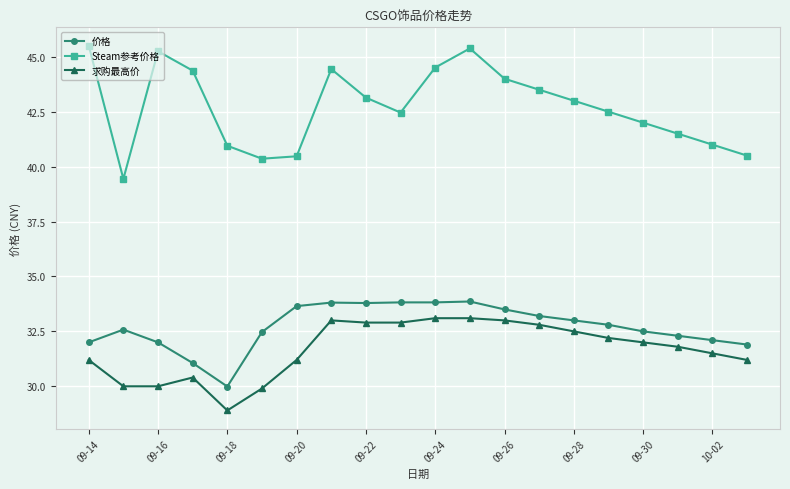

Which series has the largest range (max minus min)?

Steam参考价格